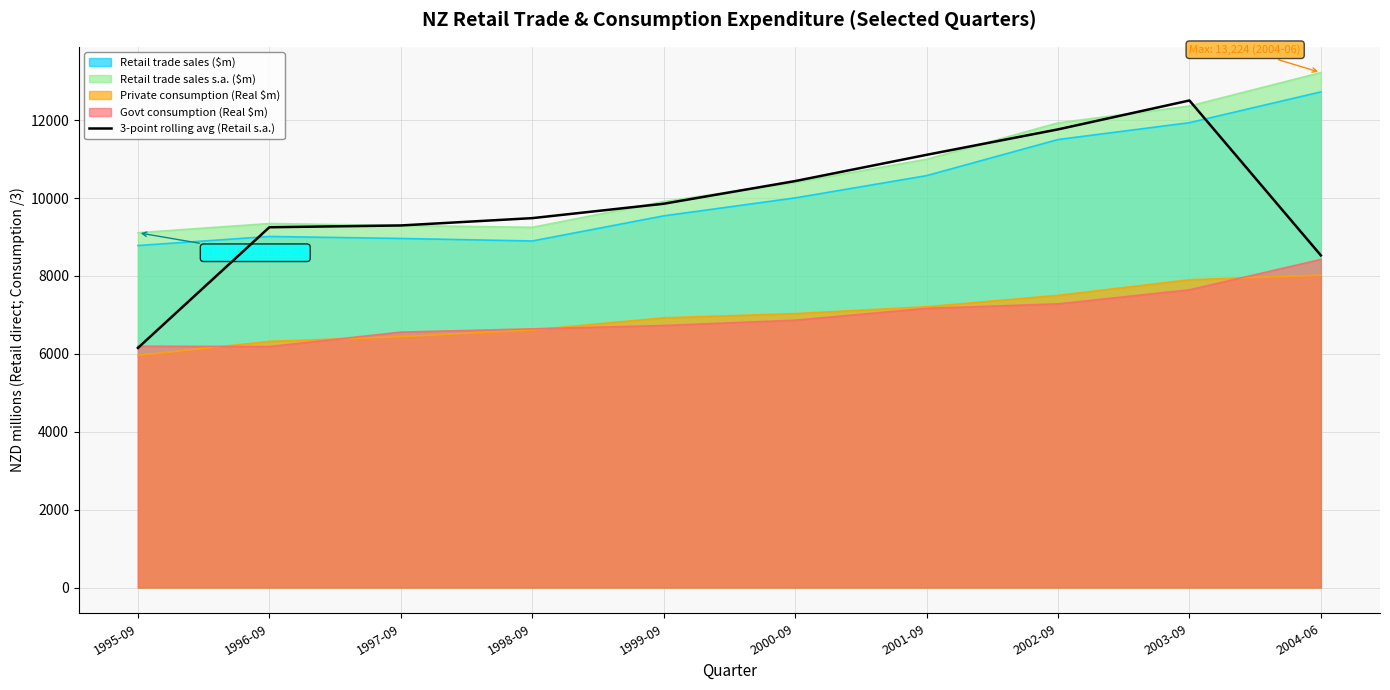

What is the greatest value displayed?

13224.0